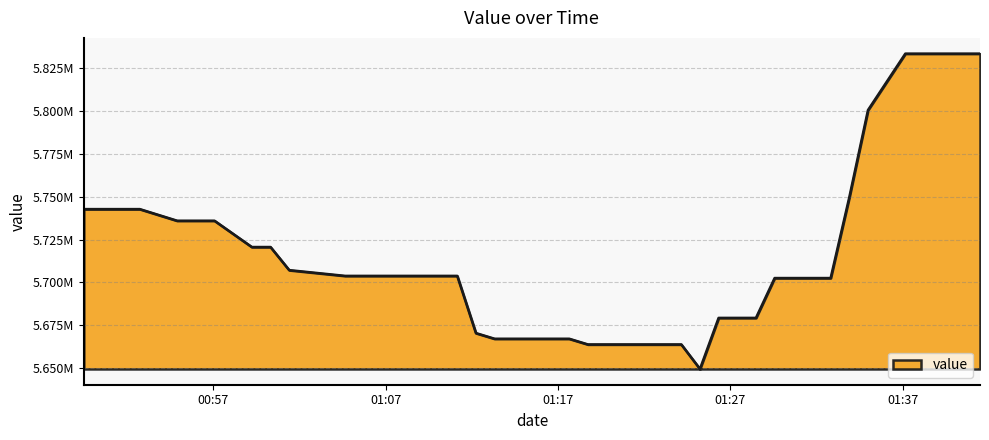

Does the chart have visible grid lines?

Yes